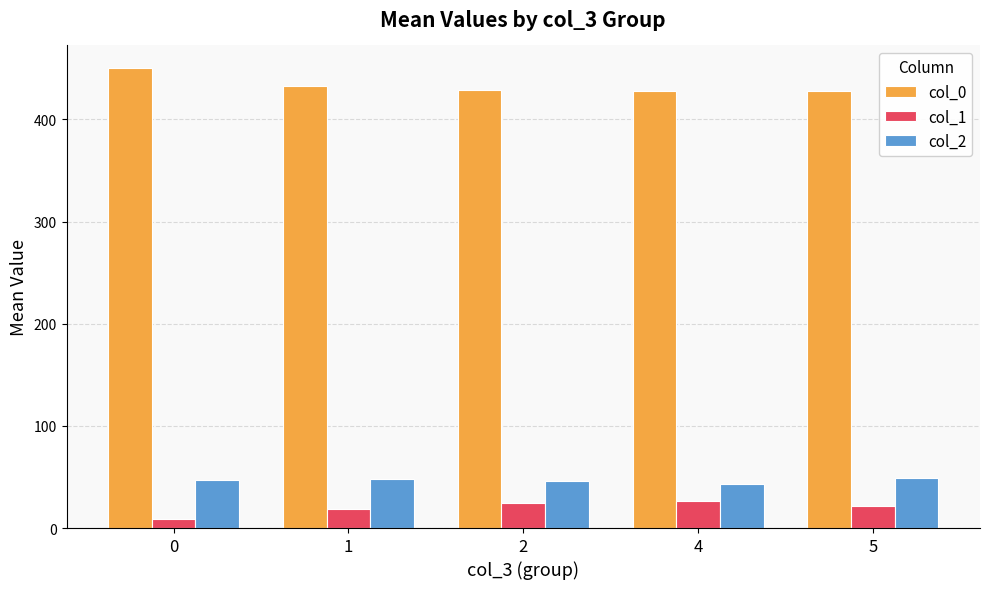

Which series has the widest spread of values?

col_0